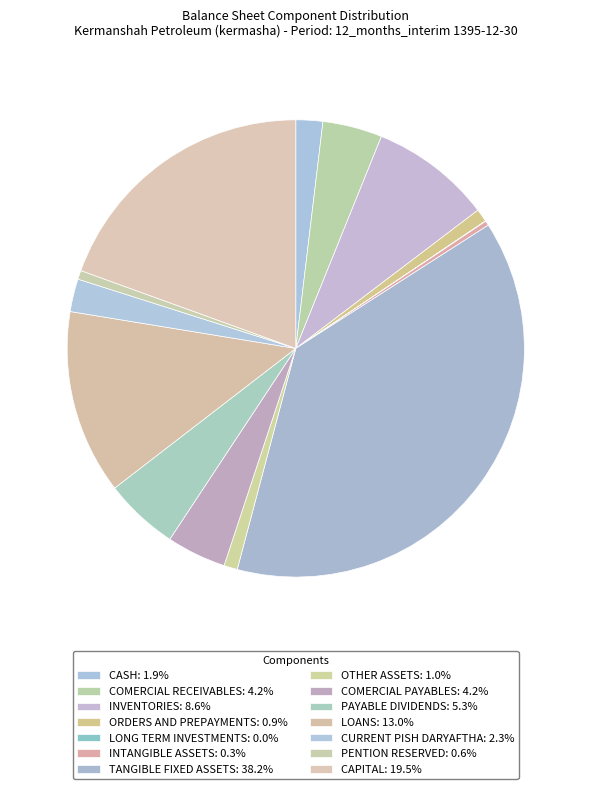

How many slices are in this pie chart?

14